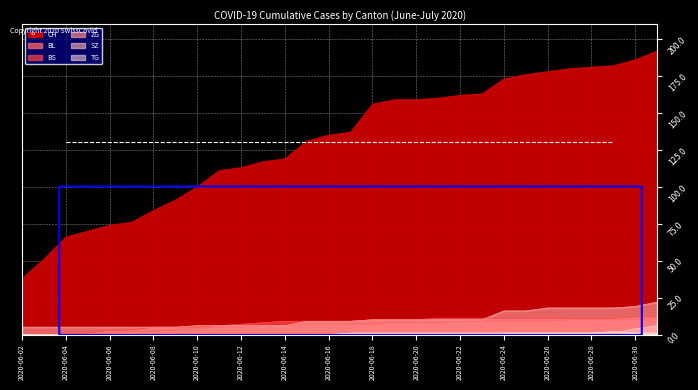

At which label does BS first exceed 9?

2020-06-18